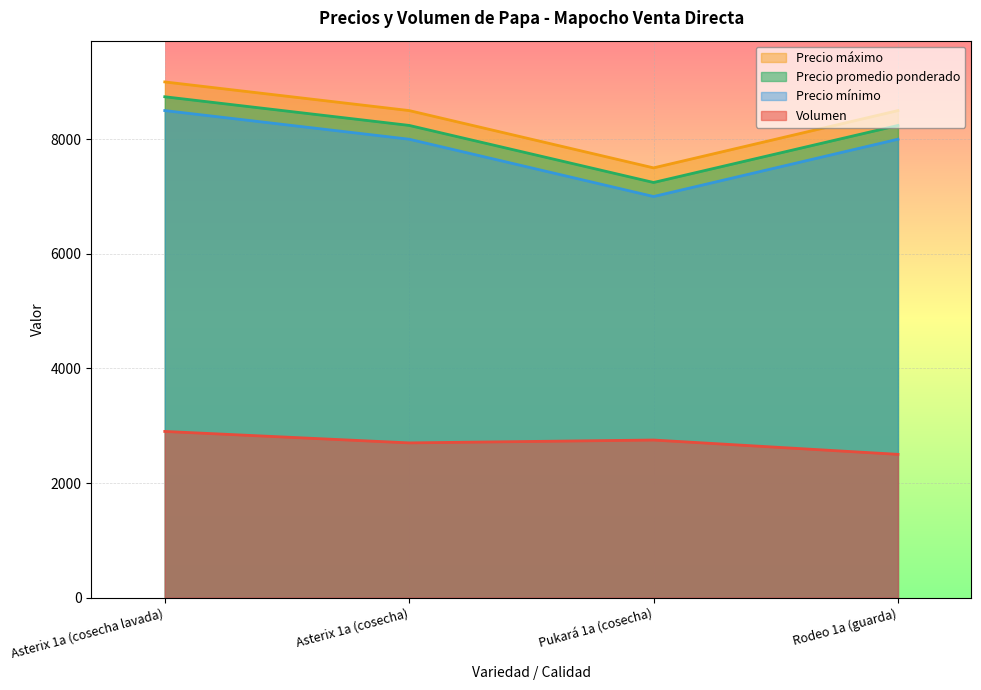

What is the value of the Precio promedio ponderado point at the 3rd from the left?

7245